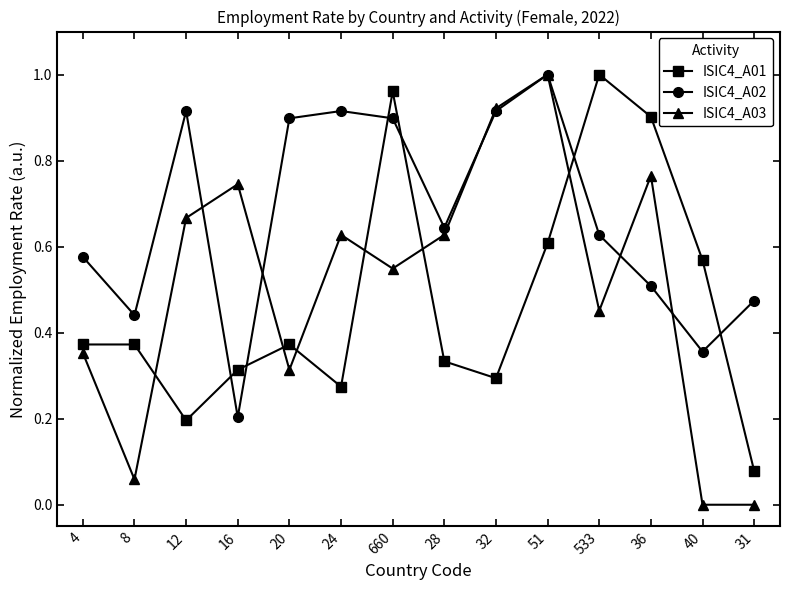

How many lines are shown in the chart?

3